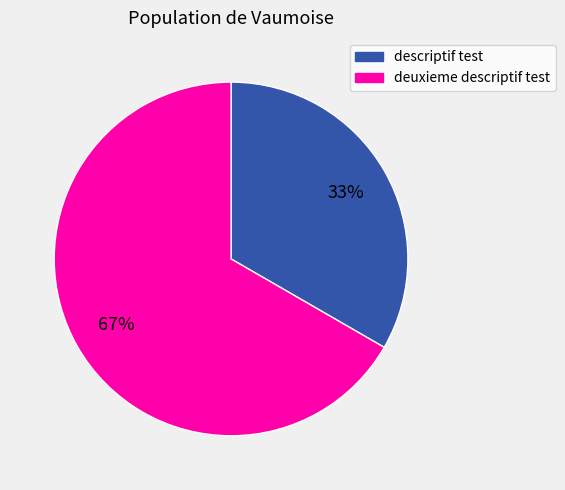

Which slice is the largest?

deuxieme descriptif test